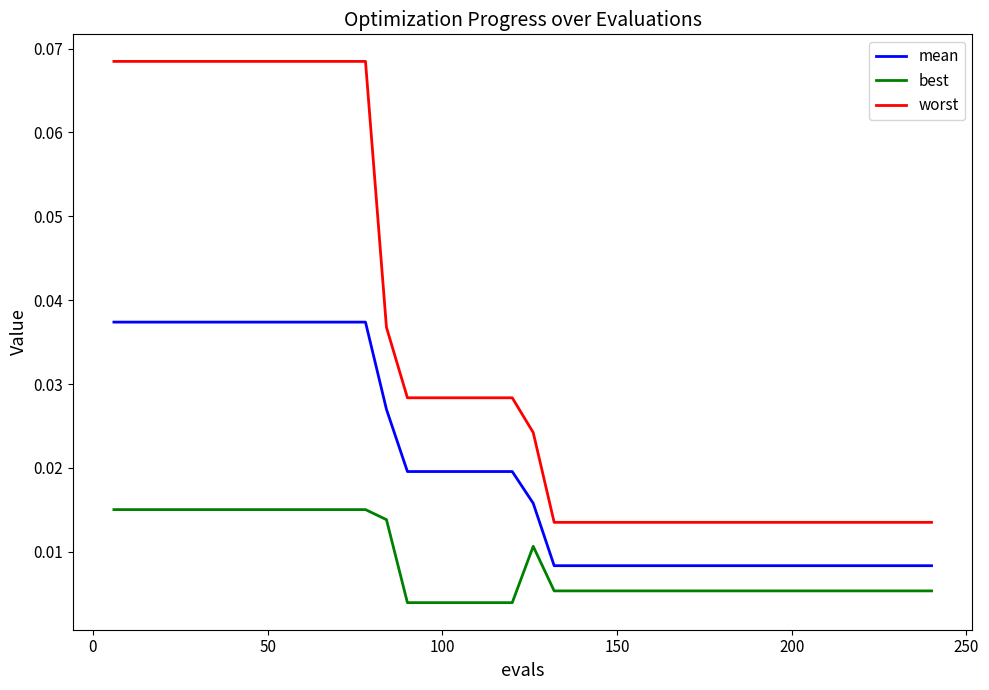

Which series has the largest range (max minus min)?

worst